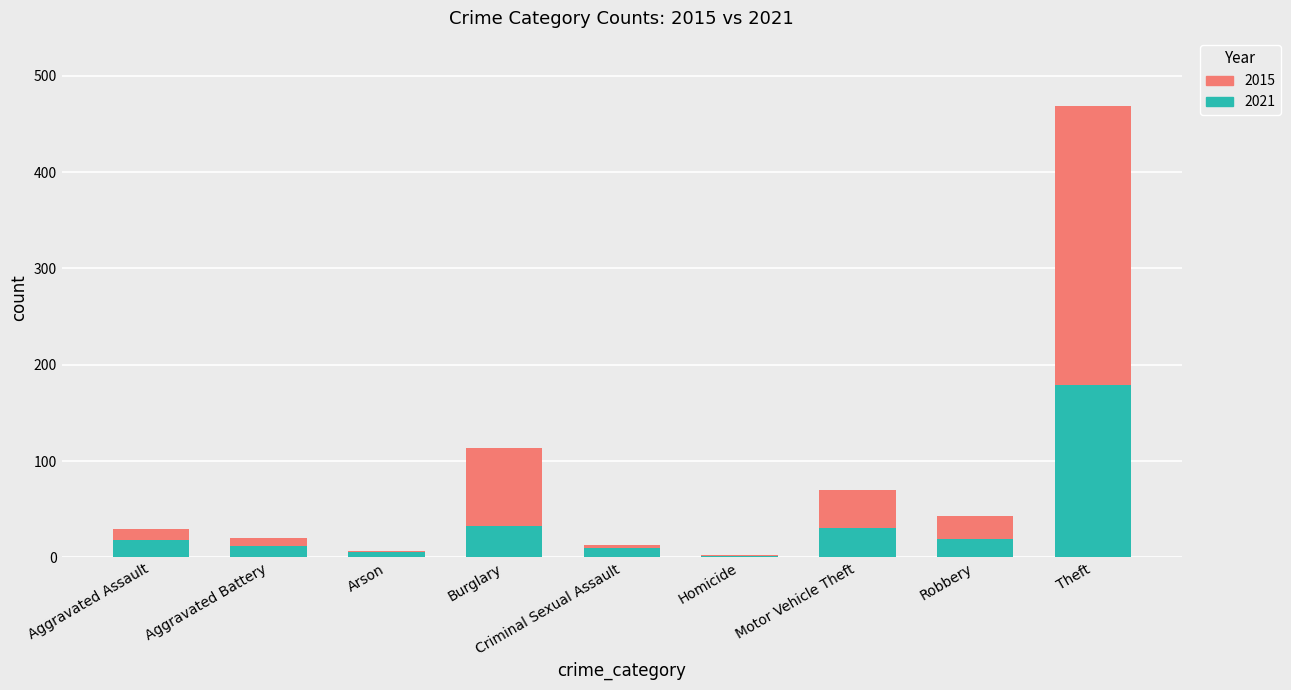

The value of 2021 at Burglary is 33. True or false?

True